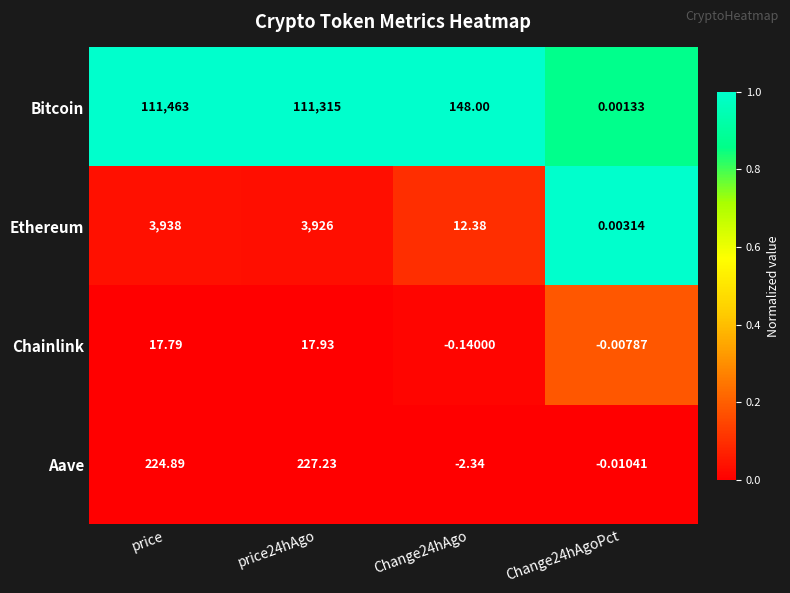

Rank the series by their maximum value, from highest to lowest.

Bitcoin, Ethereum, Aave, Chainlink